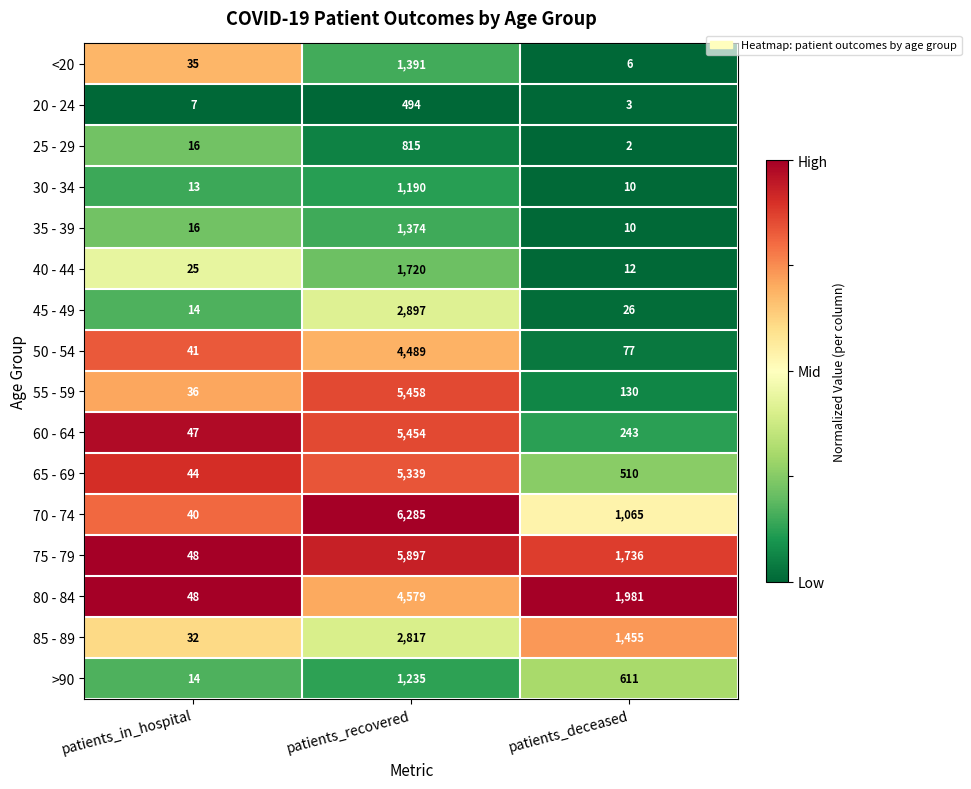

Which label corresponds to the smallest value in the chart?

patients_deceased